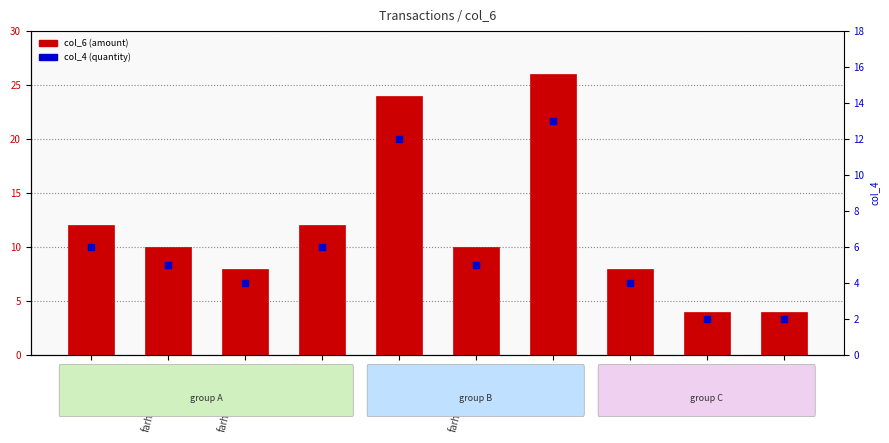

Is the value of col_6 at farhan95_g801 greater than the value of col_4 at tom20?

Yes